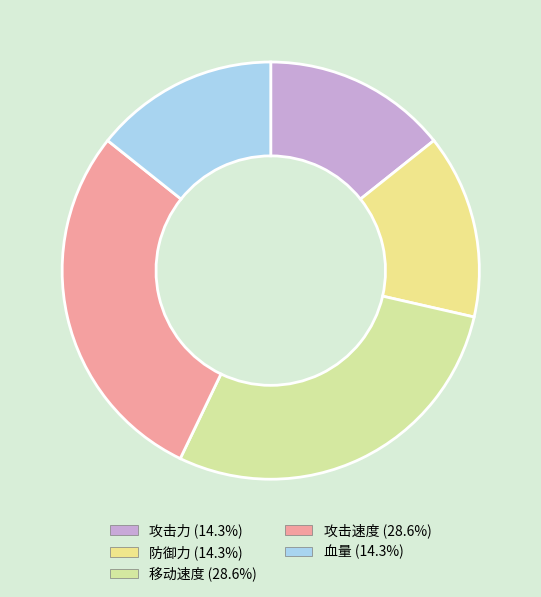

How many segments does this pie chart have?

5